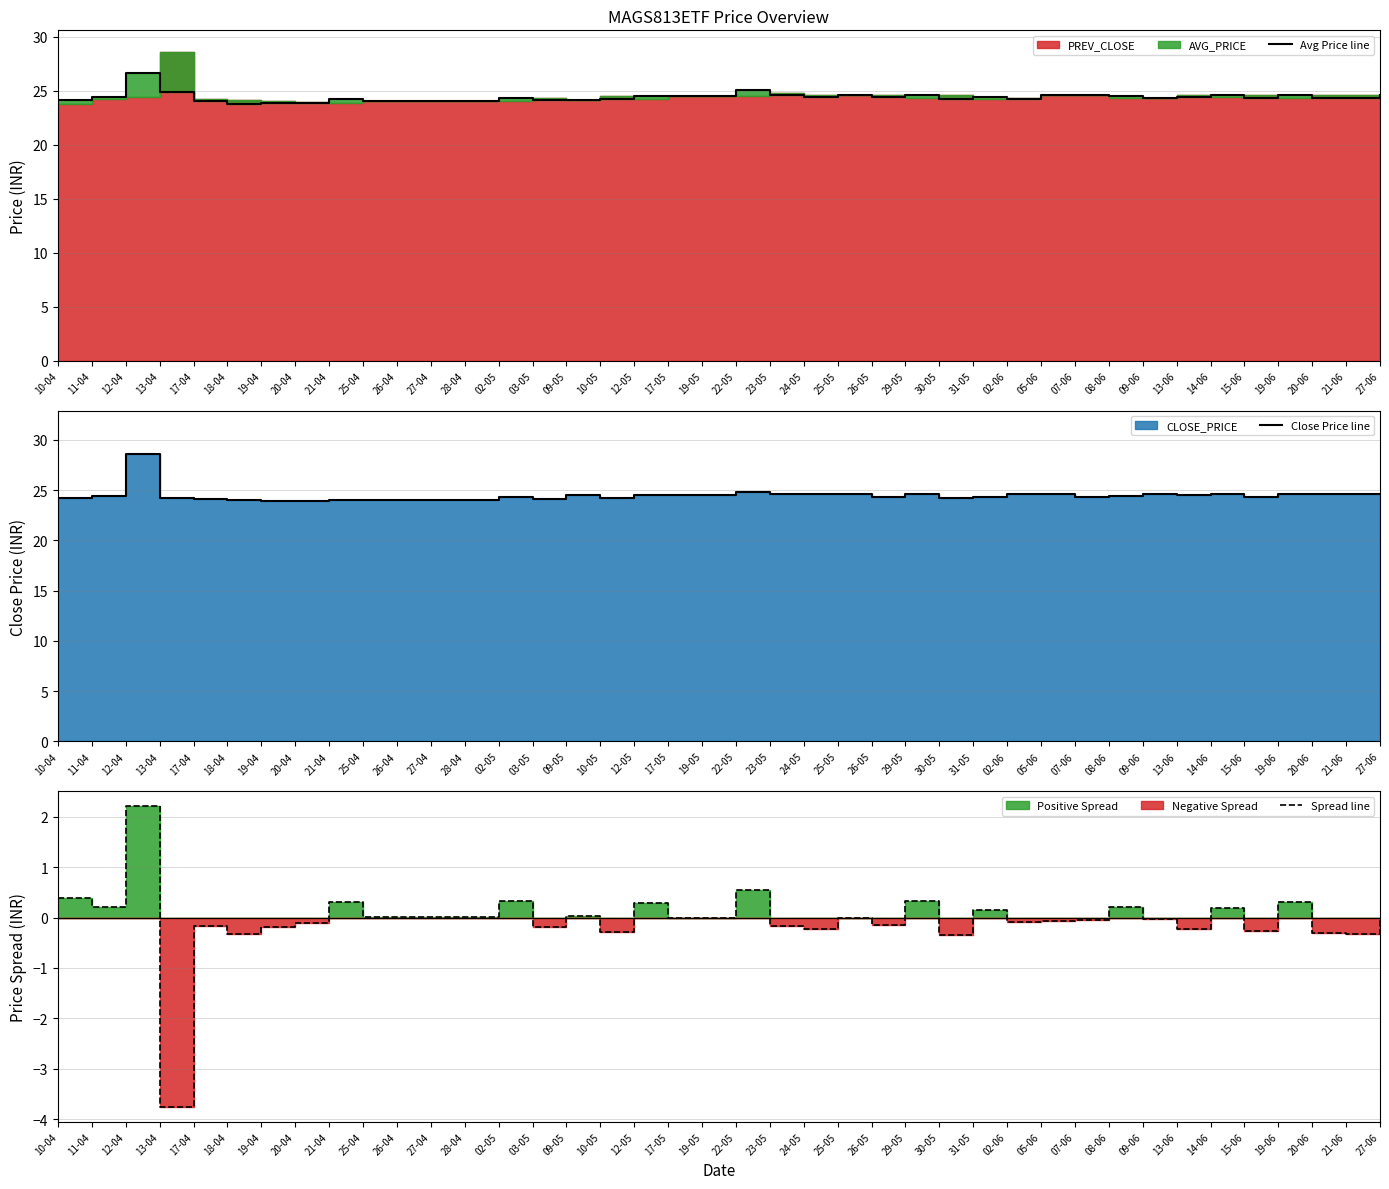

How many interior local valleys does the Avg Price line series have?

9